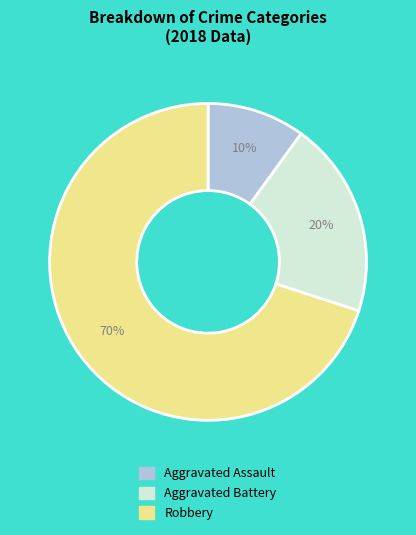

What is the smallest slice in the pie chart?

Aggravated Assault